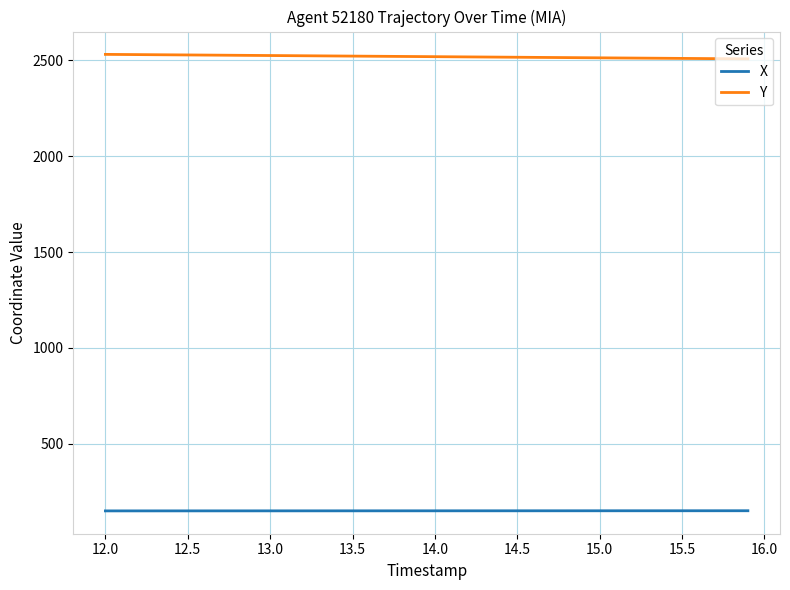

What is the minimum value shown in the chart?

150.5